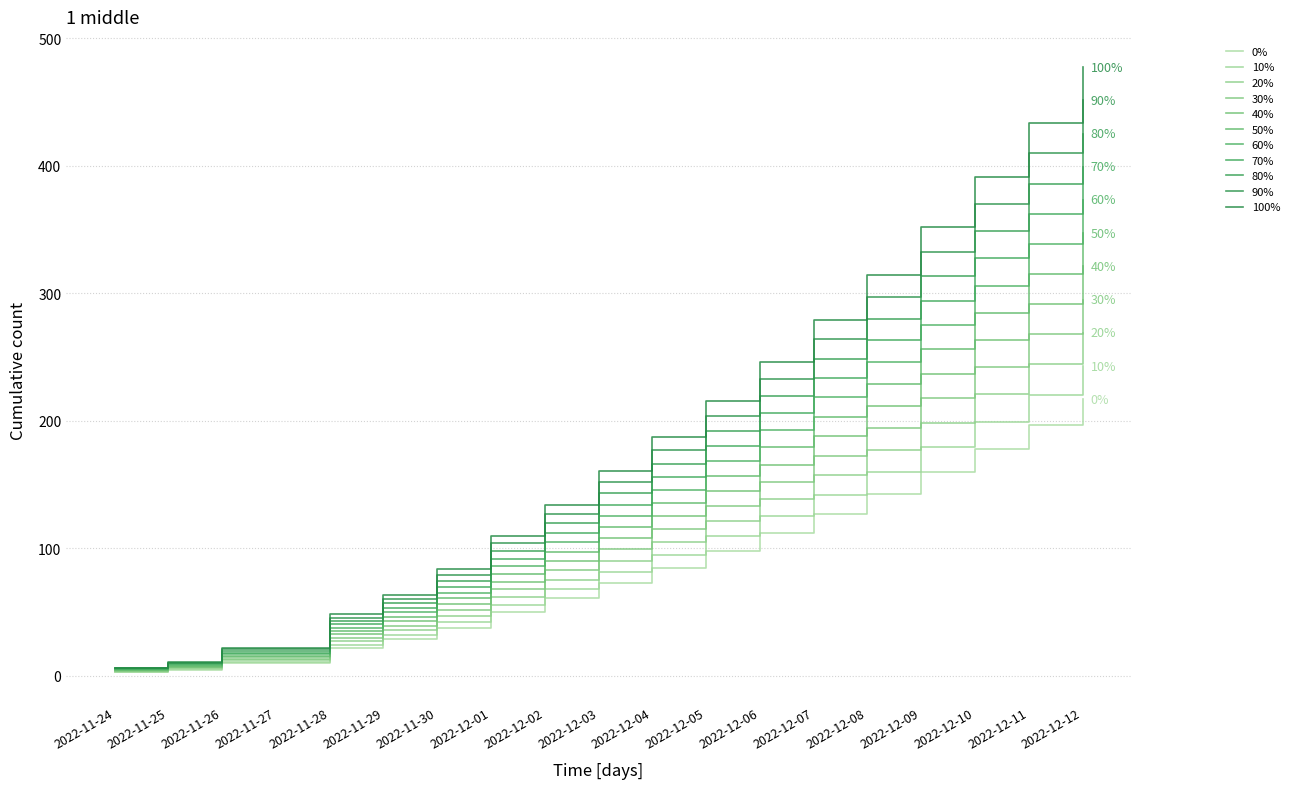

Reading left to right, transcribe all the data shown in this chart.

4.8	8.0	16.0	16.0	35.2	46.4	60.8	80.0	97.6	116.8	136.0	156.8	179.2	203.2	228.8	256.0	284.8	315.2	347.2